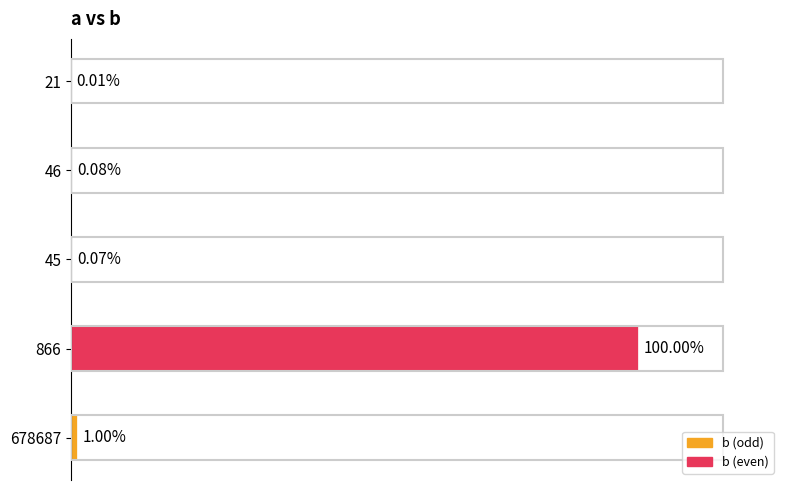

Are the bars horizontal?

Yes